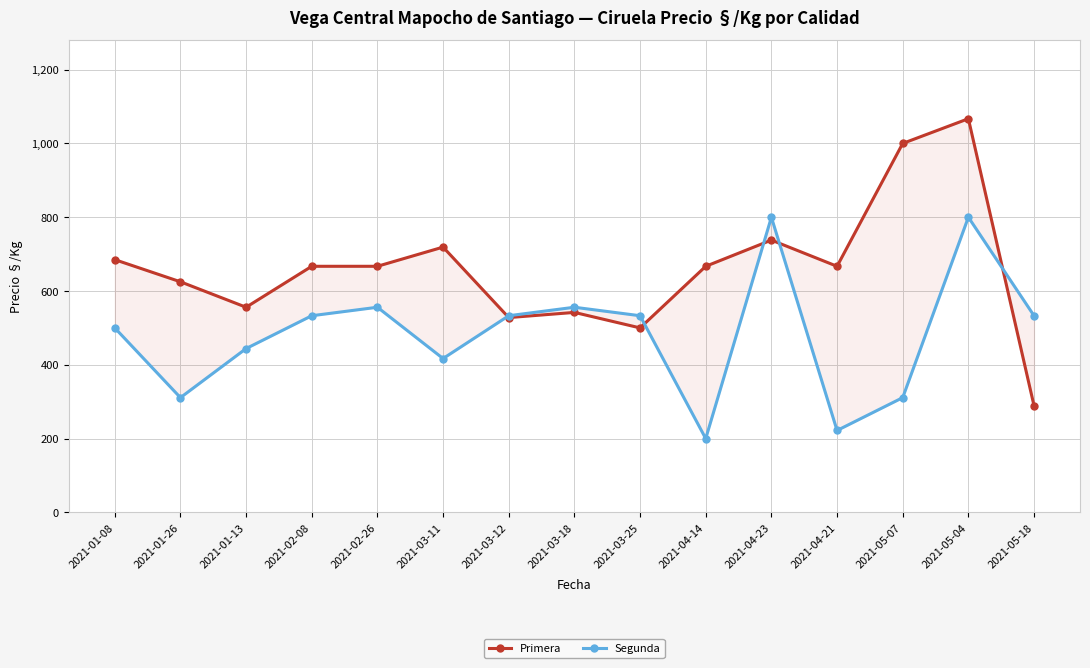

True or false: Primera has a value of 245 at 2021-02-26.

False